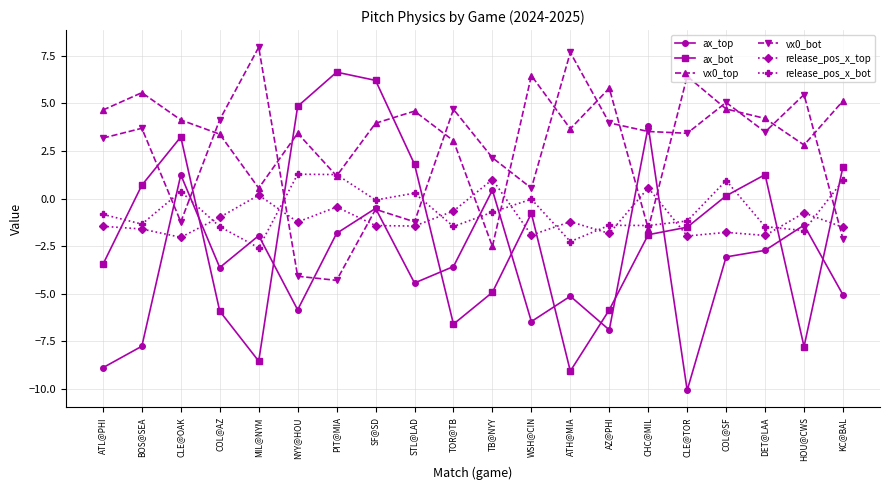

In vx0_bot, how many points are higher than both neighbors (excluding endpoints)?

7